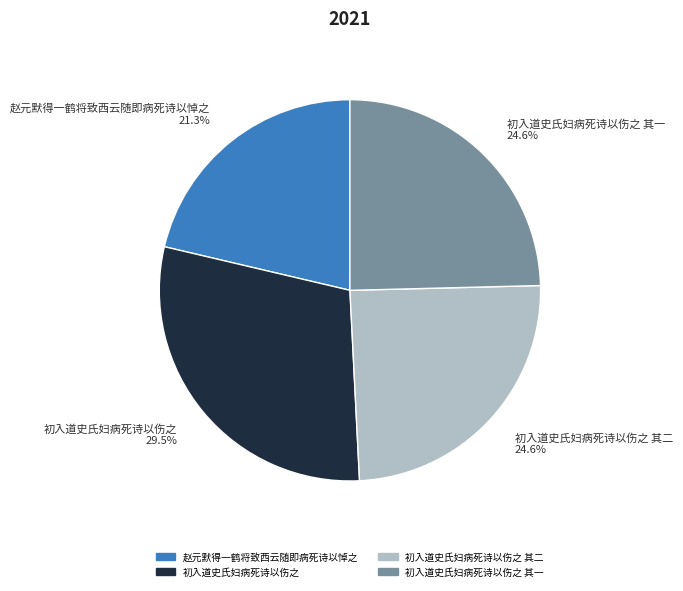

Which category has the biggest portion of the pie?

初入道史氏妇病死诗以伤之 29.5%